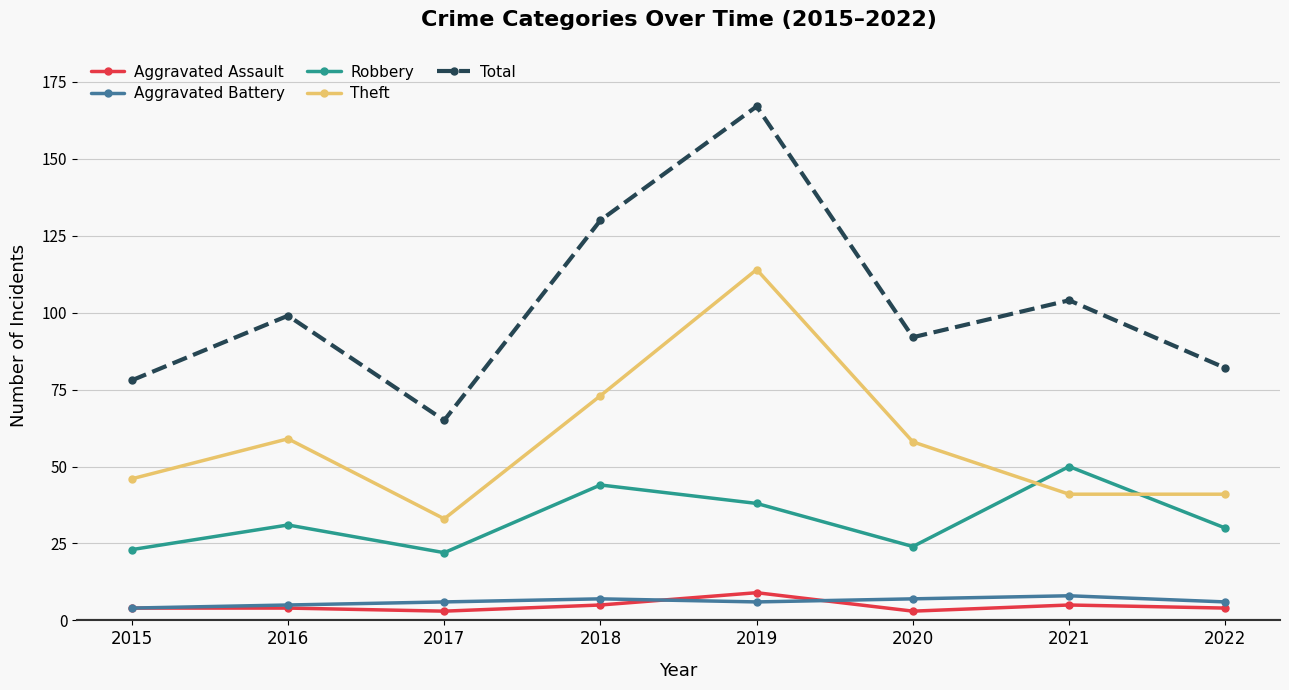

Where is Robbery nearest to the value 36?

2019